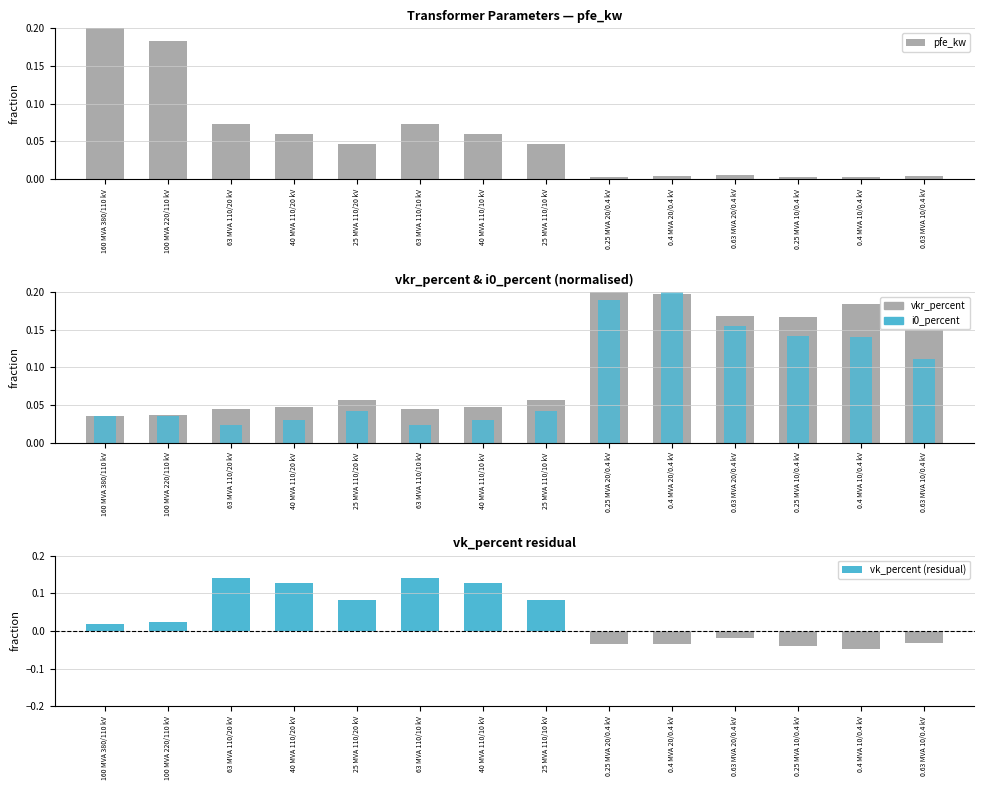

Is it true that i0_percent equals 0.0 at 40 MVA 110/20 kV?

False